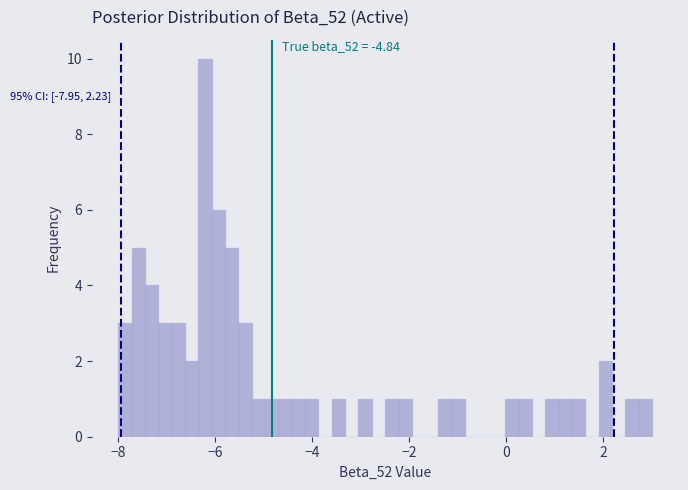

Around what value on the x-axis is the tallest bar? Give the approximate position of its centre, as read against the axis.

-6.2